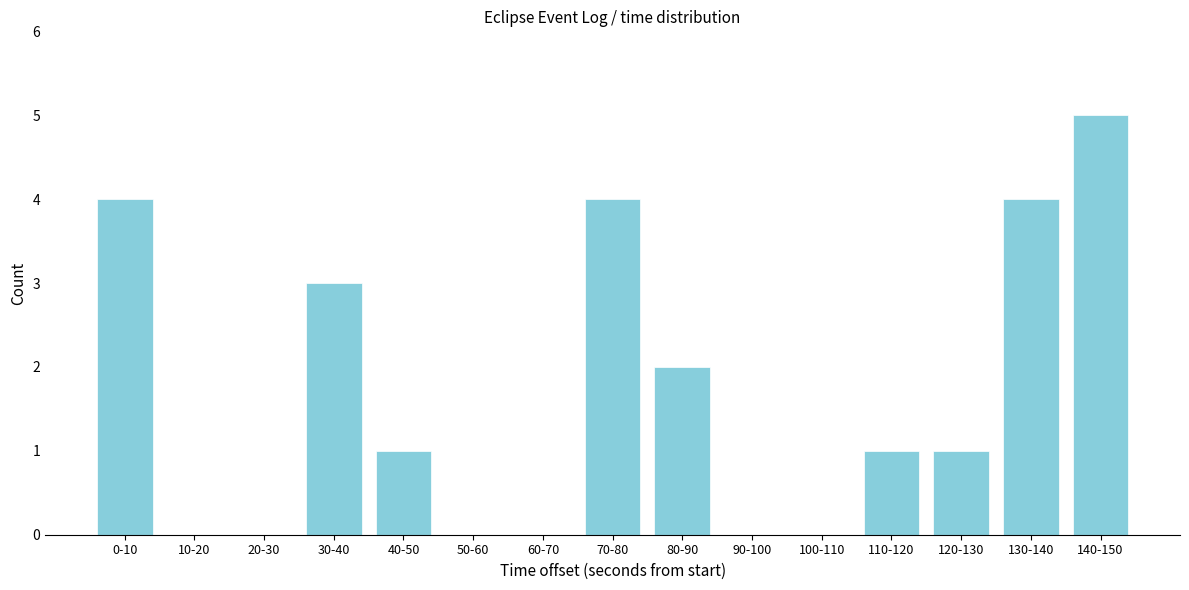

Reading right to left, transcribe all the data shown in this chart.

140-150=5	130-140=4	120-130=1	110-120=1	100-110=0	90-100=0	80-90=2	70-80=4	60-70=0	50-60=0	40-50=1	30-40=3	20-30=0	10-20=0	0-10=4